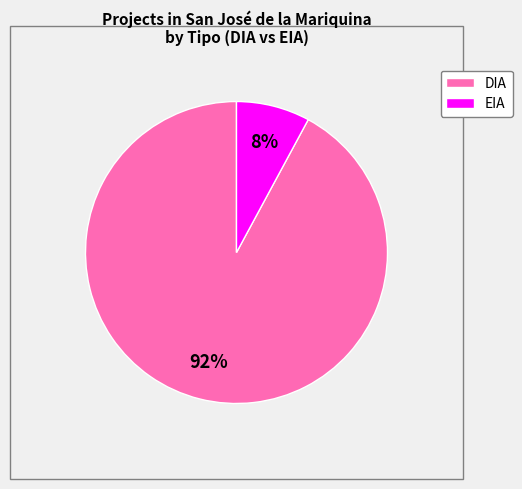

How many slices are in this pie chart?

2